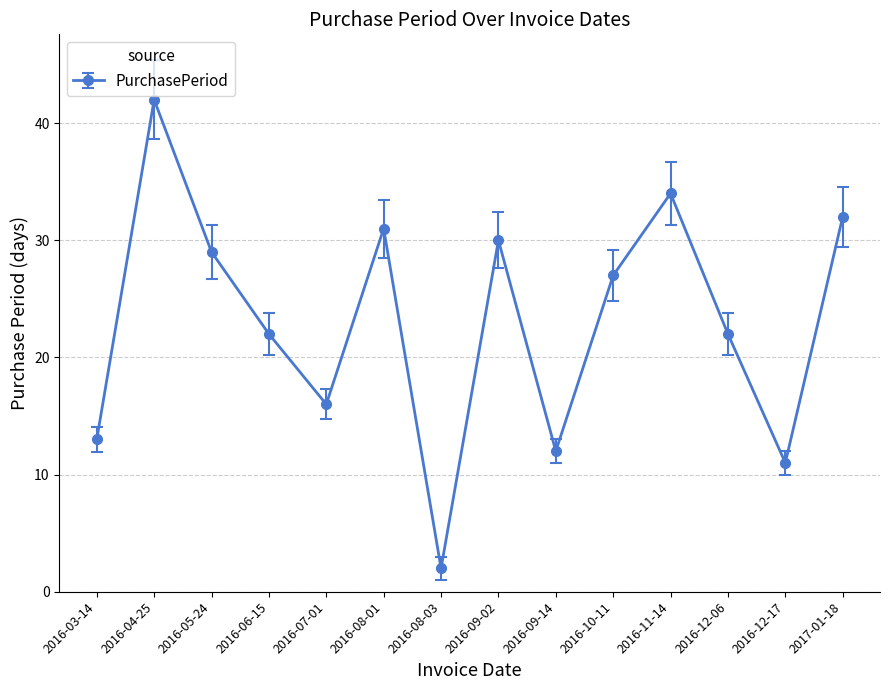

Reading right to left, extract all data points from this chart.

32	11	22	34	27	12	30	2	31	16	22	29	42	13